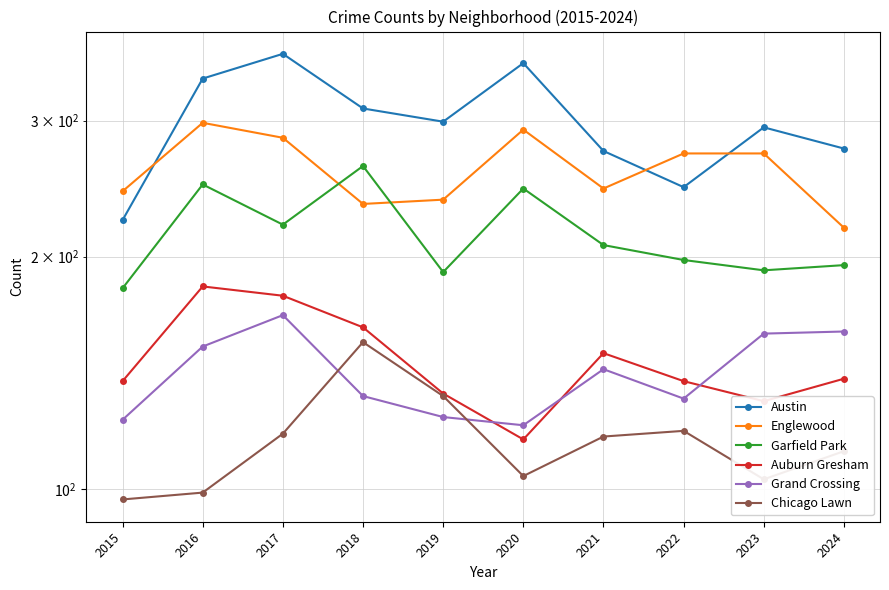

Between 2024 and 2018, which is larger?

2018